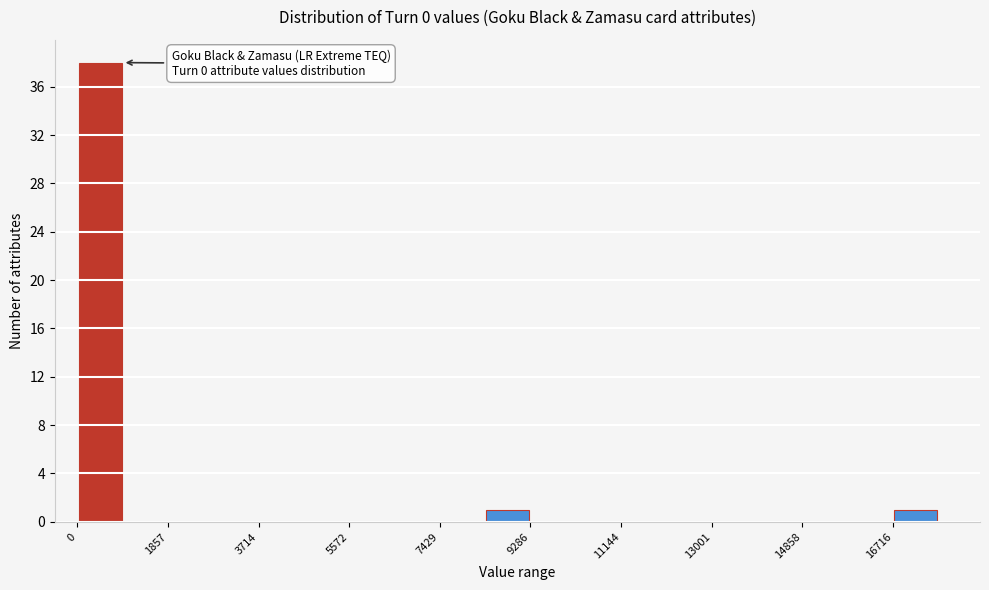

Which range on the x-axis has the tallest bar?

0 to 1000